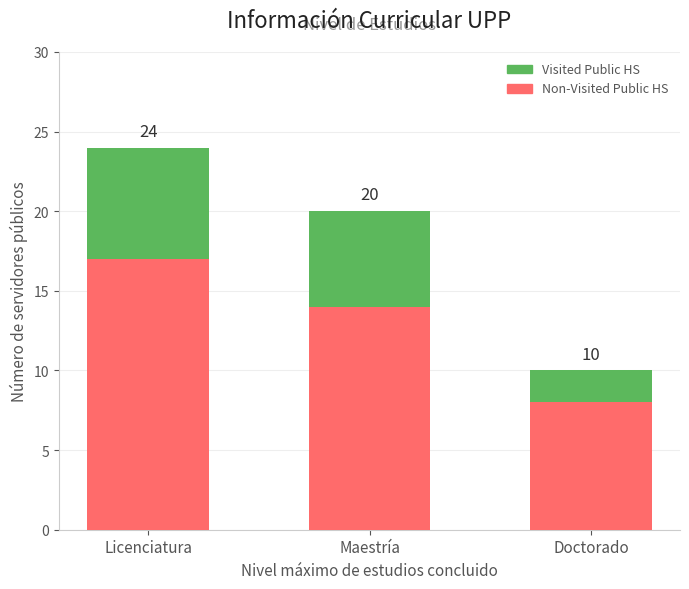

What are all the series names shown in the legend?

Visited Public HS, Non-Visited Public HS